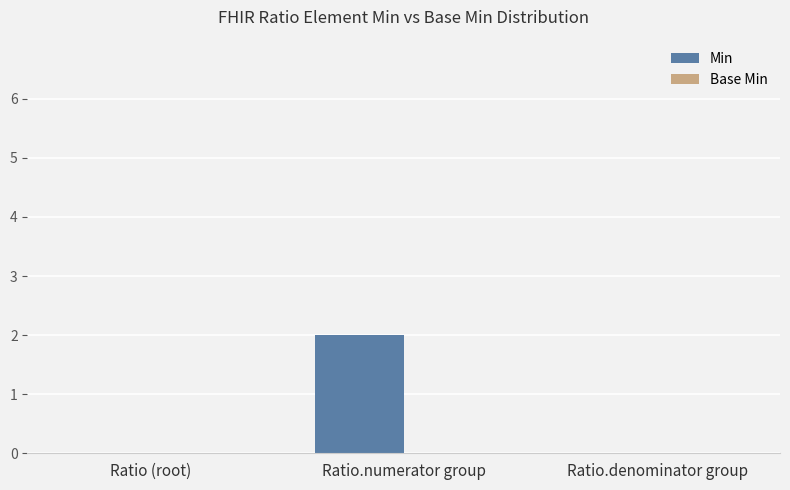

Between Ratio.denominator group and Ratio.numerator group, which is larger?

Ratio.numerator group